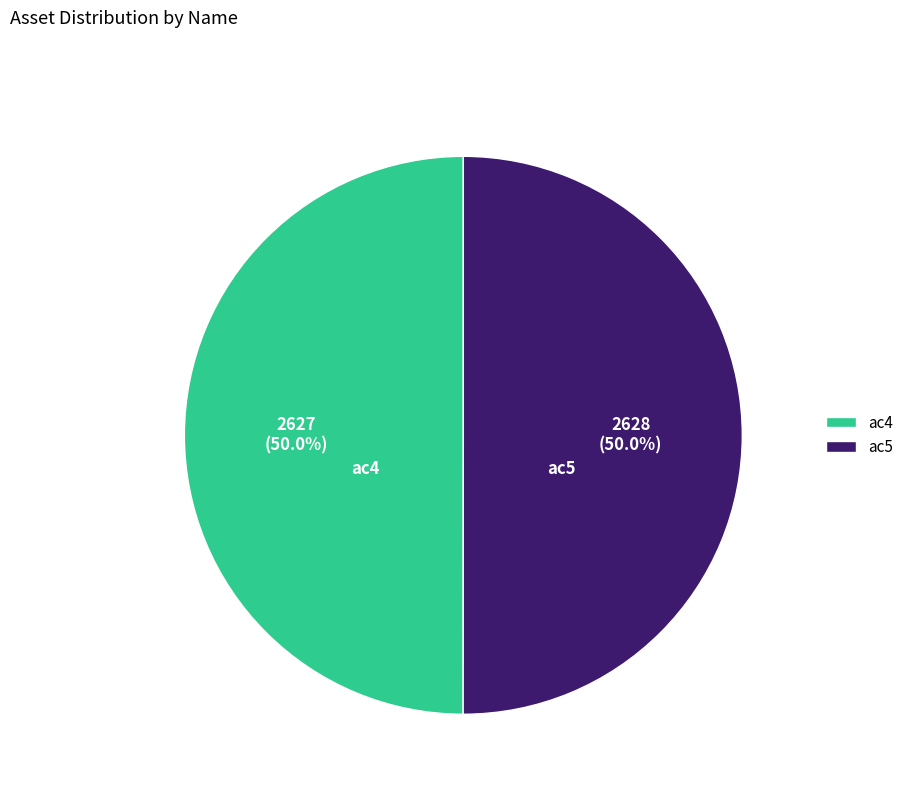

What portion of the pie excludes ac4?

50.0%